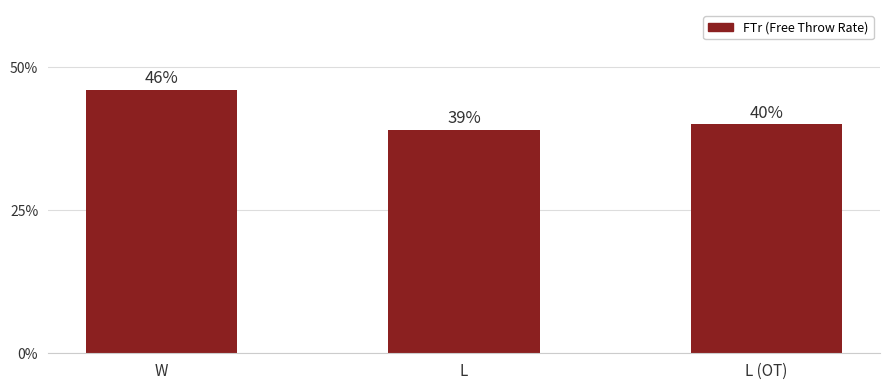

What is the greatest value displayed?

46